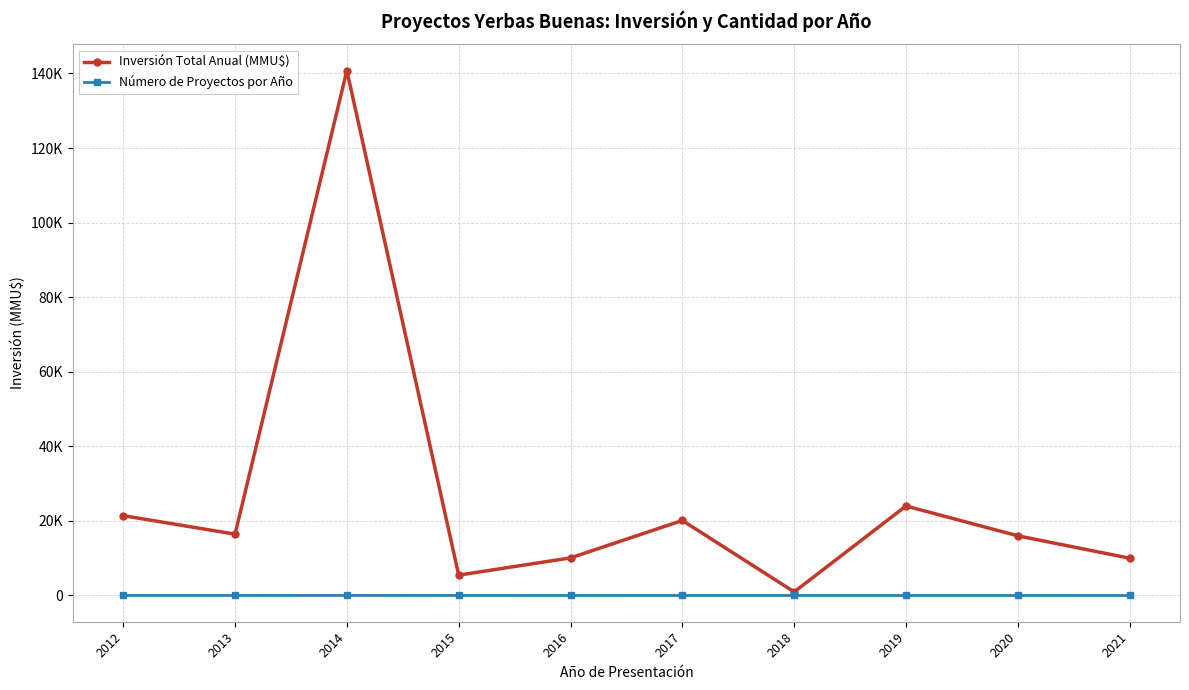

True or false: Número de Proyectos por Año and Inversión Total Anual (MMU$) intersect in this chart.

False